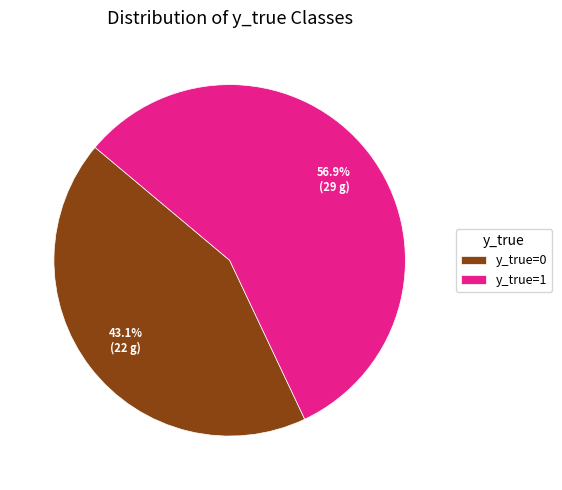

To the nearest percent, what percentage of the pie is y_true=1?

57%